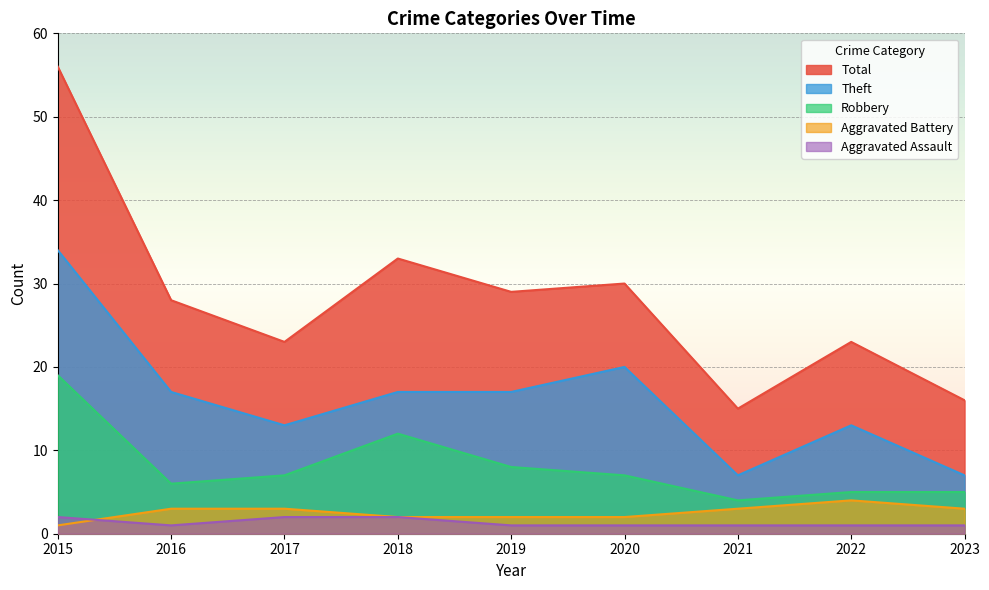

True or false: Robbery and Total intersect in this chart.

False